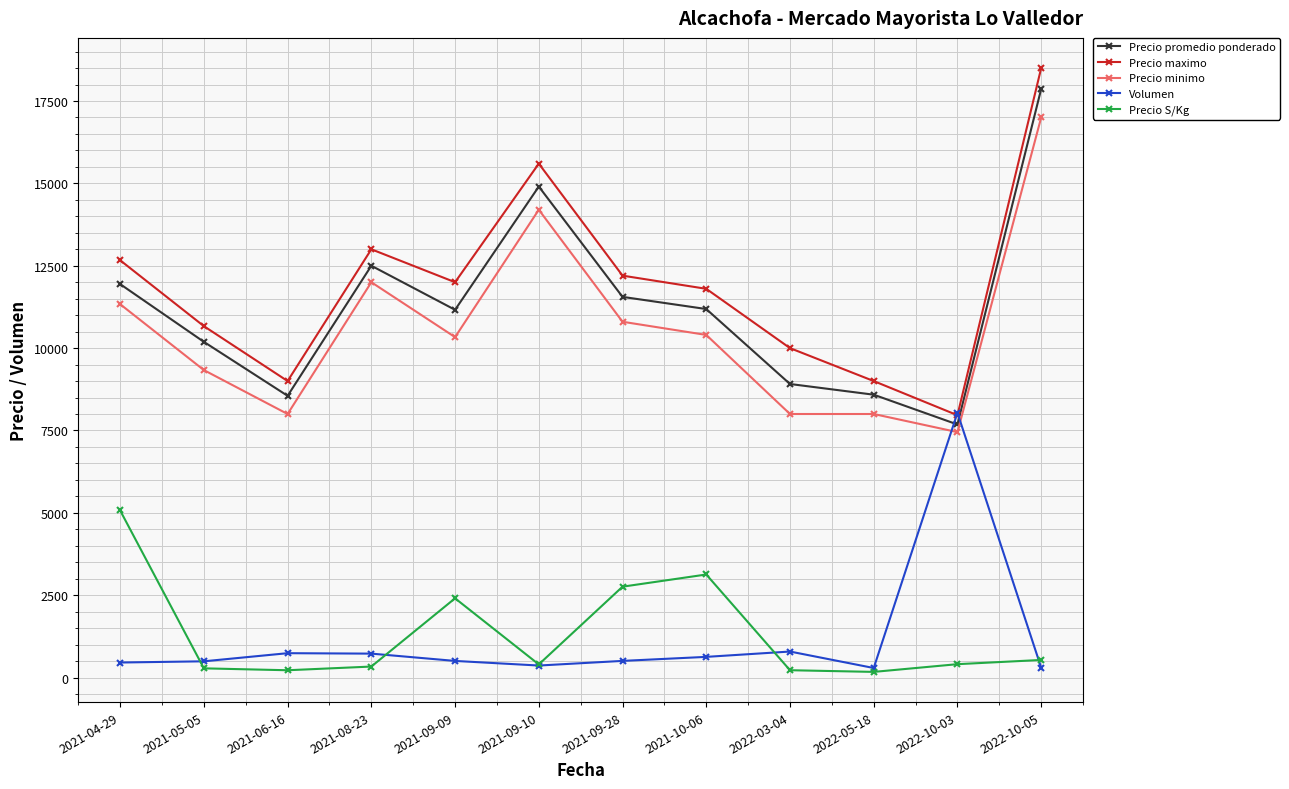

What is the smallest value displayed?

172.0